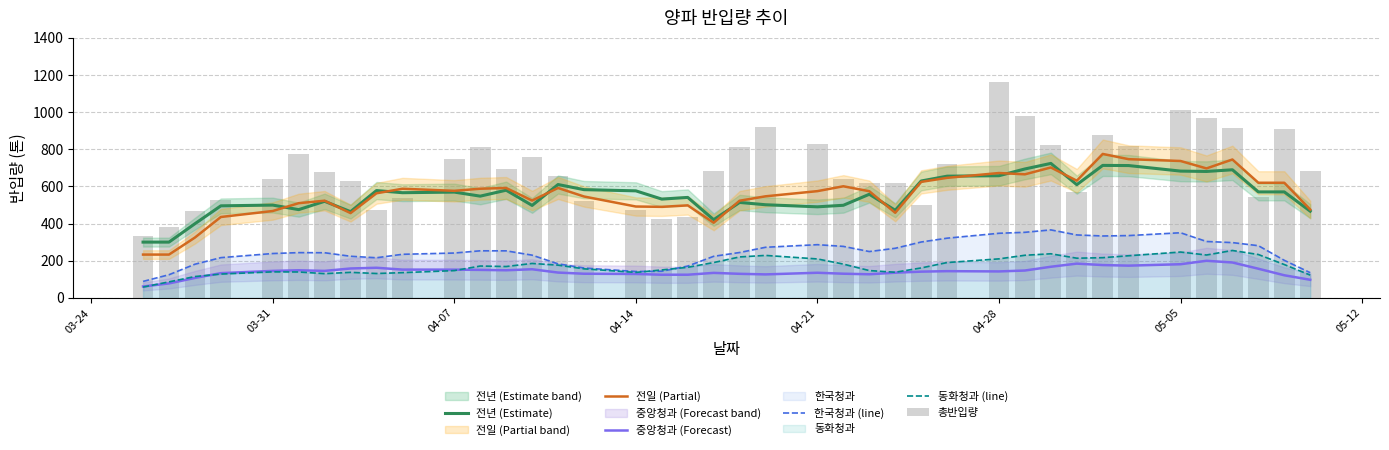

What is the greatest value displayed?

1165.0